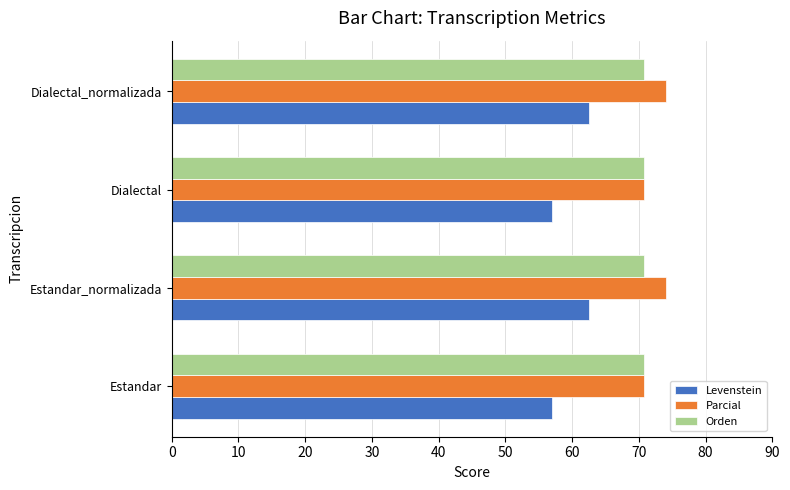

What is the maximum value shown in the chart?

74.1